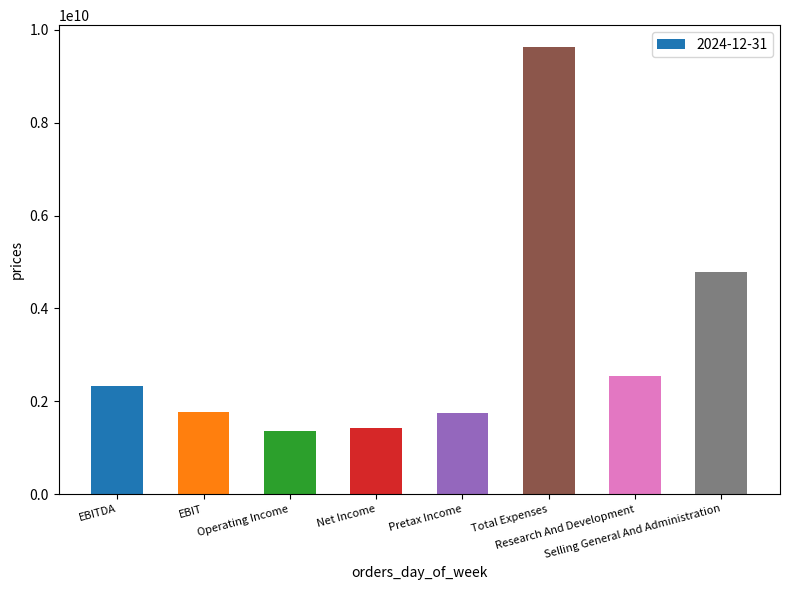

What is the value of the 3rd bar from the left?

1364000000